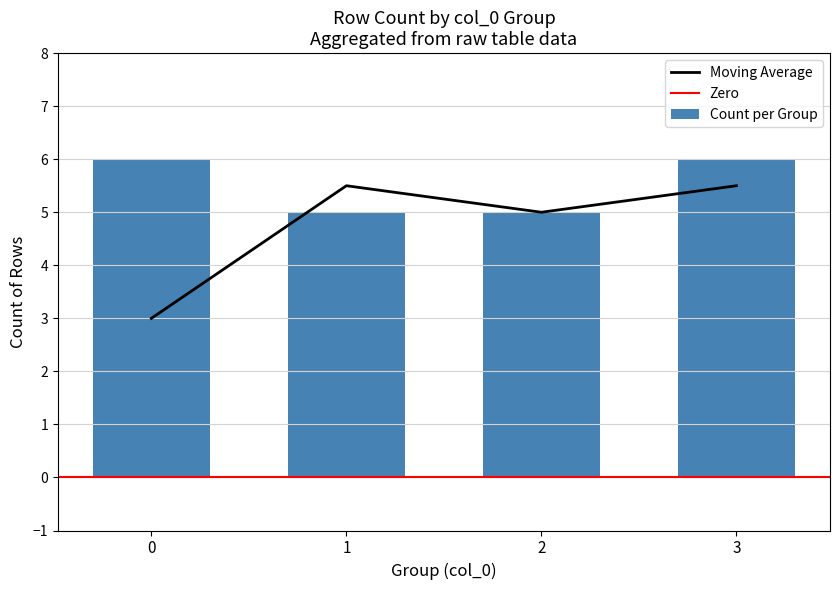

What is the sum of the Count per Group values at 2 and 0?

11